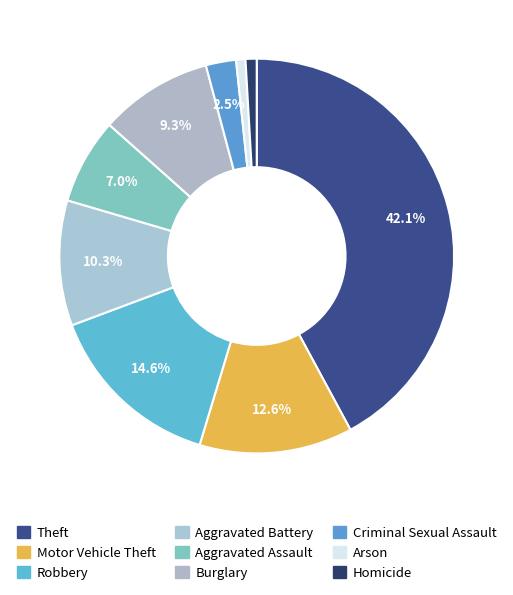

Which slice is the largest?

Theft